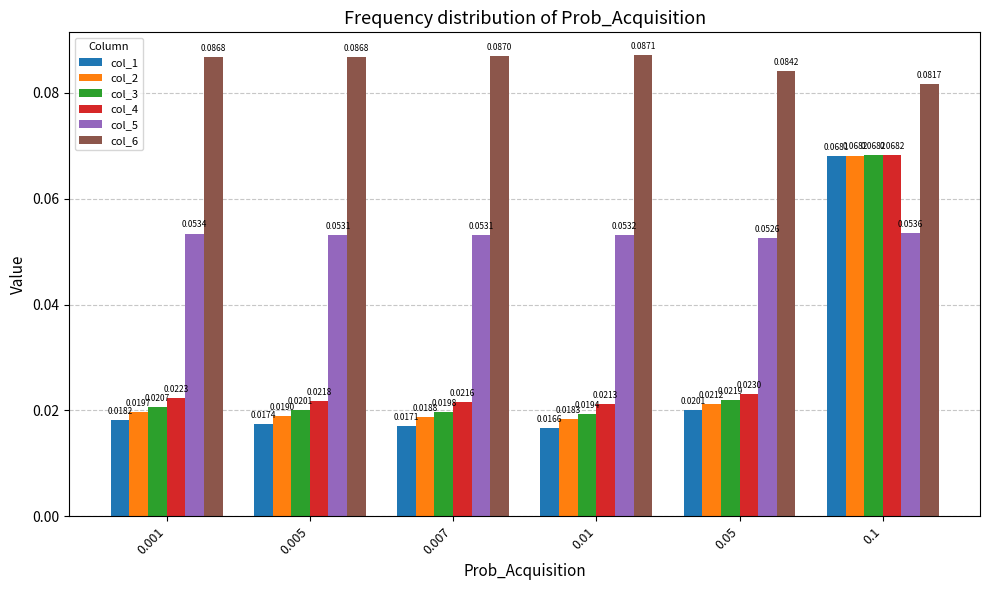

Is the value of col_2 at 0.001 greater than the value of col_6 at 0.1?

No